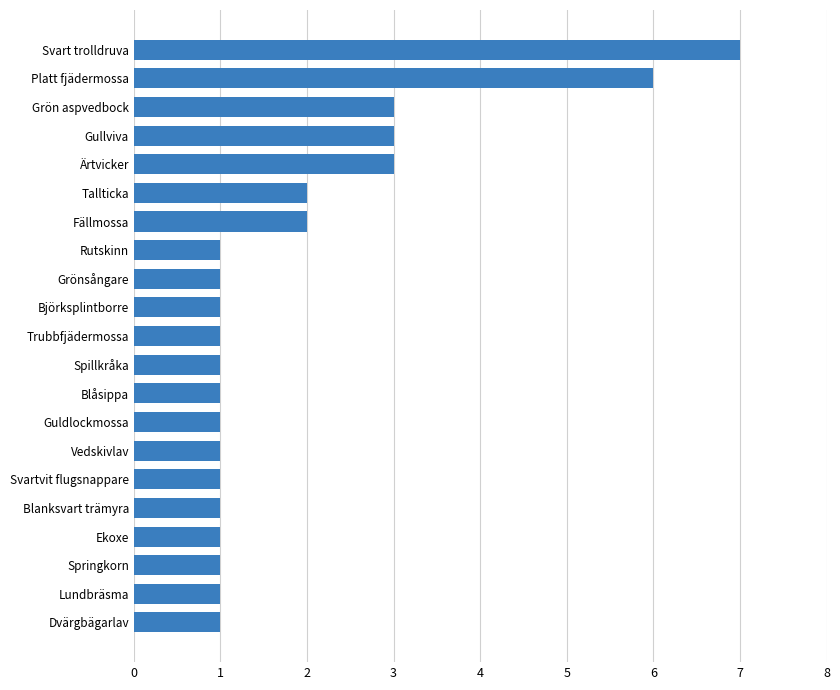

Count the number of data series in this chart.

1